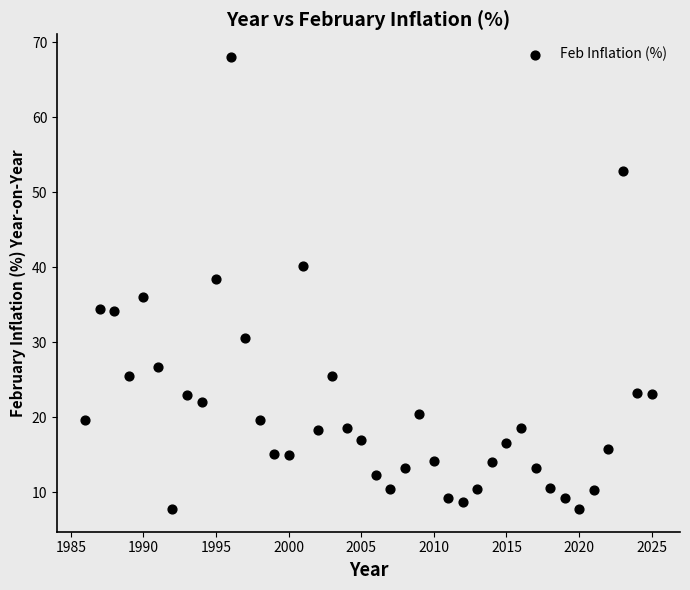

What is the range of Y values (max minus min)?

60.3